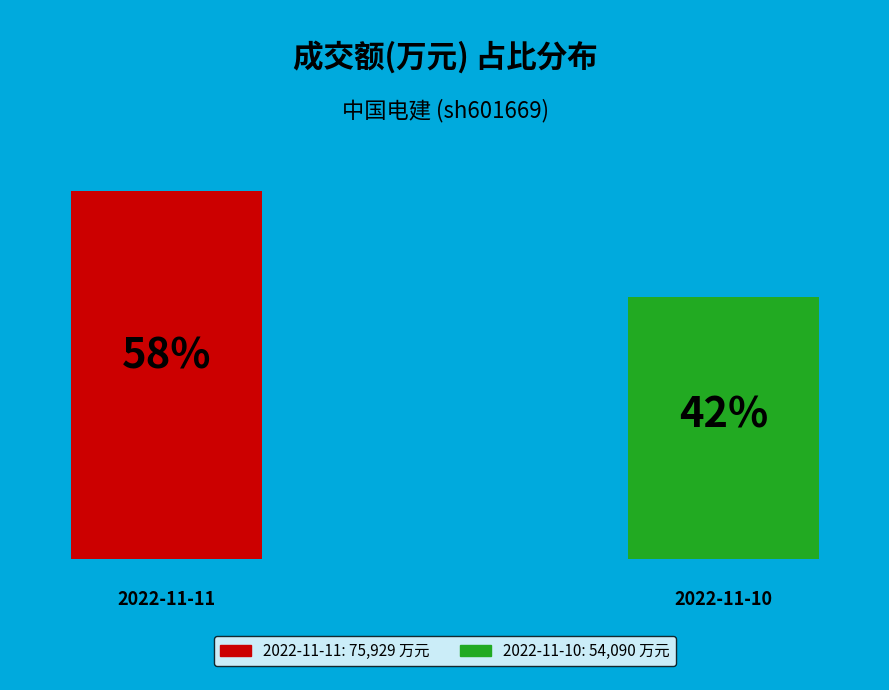

To the nearest percent, what is the combined percentage of 2022-11-11 and 2022-11-10?

100%